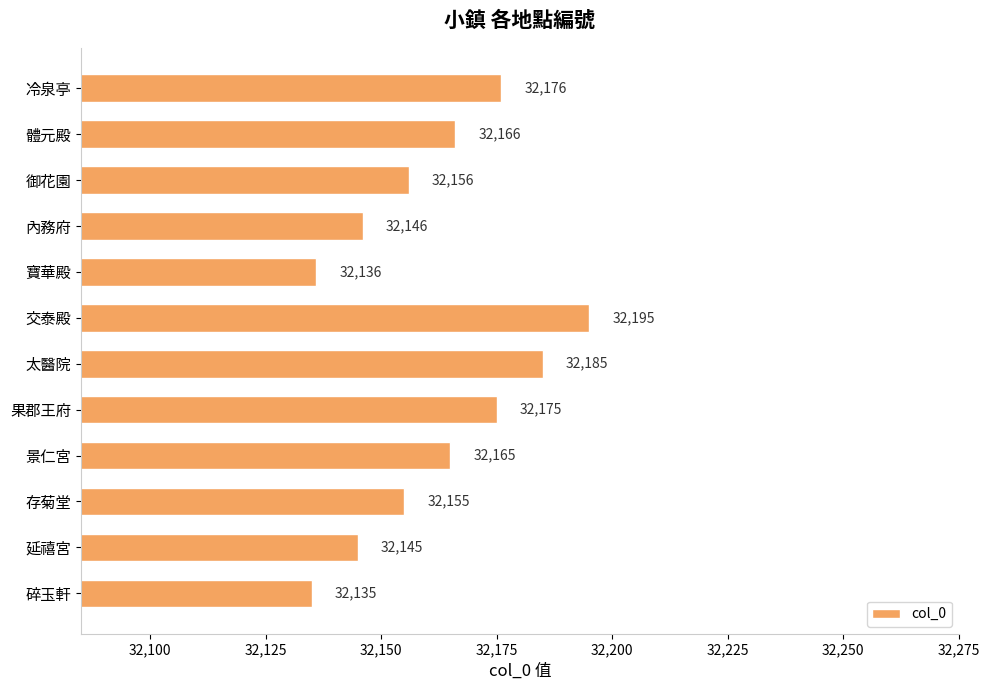

What is the average value?

32161